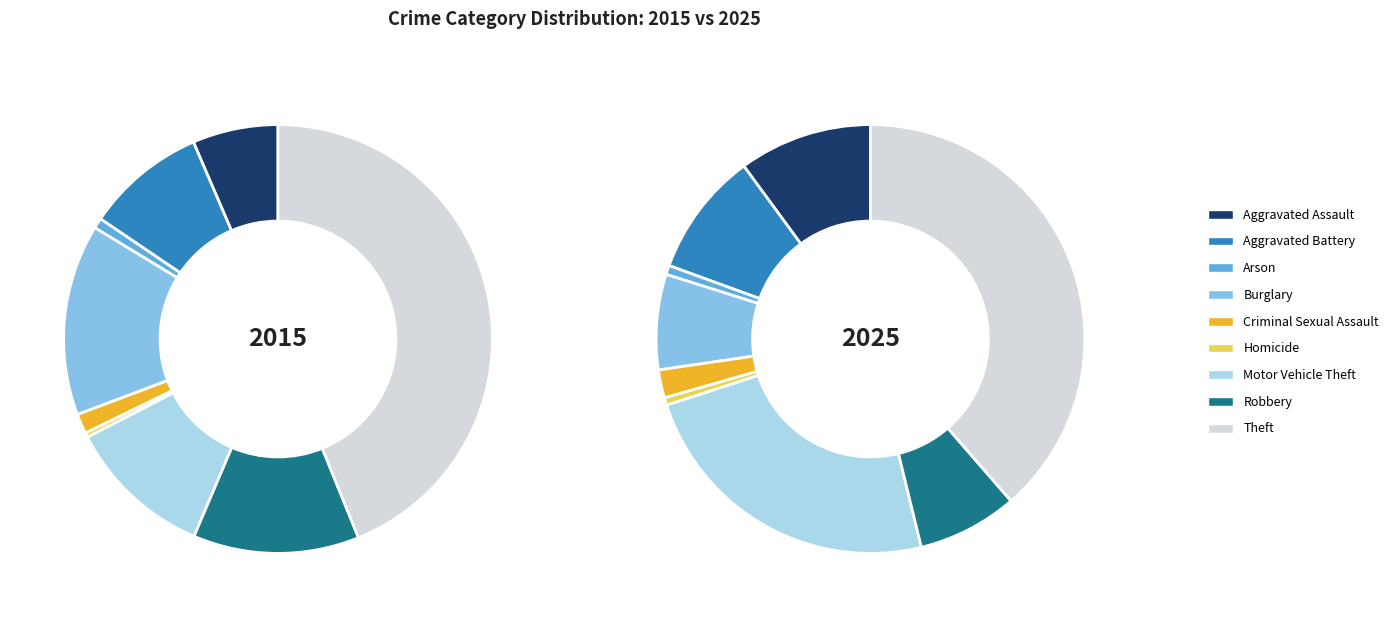

Does 8 account for over 50% of the chart?

No